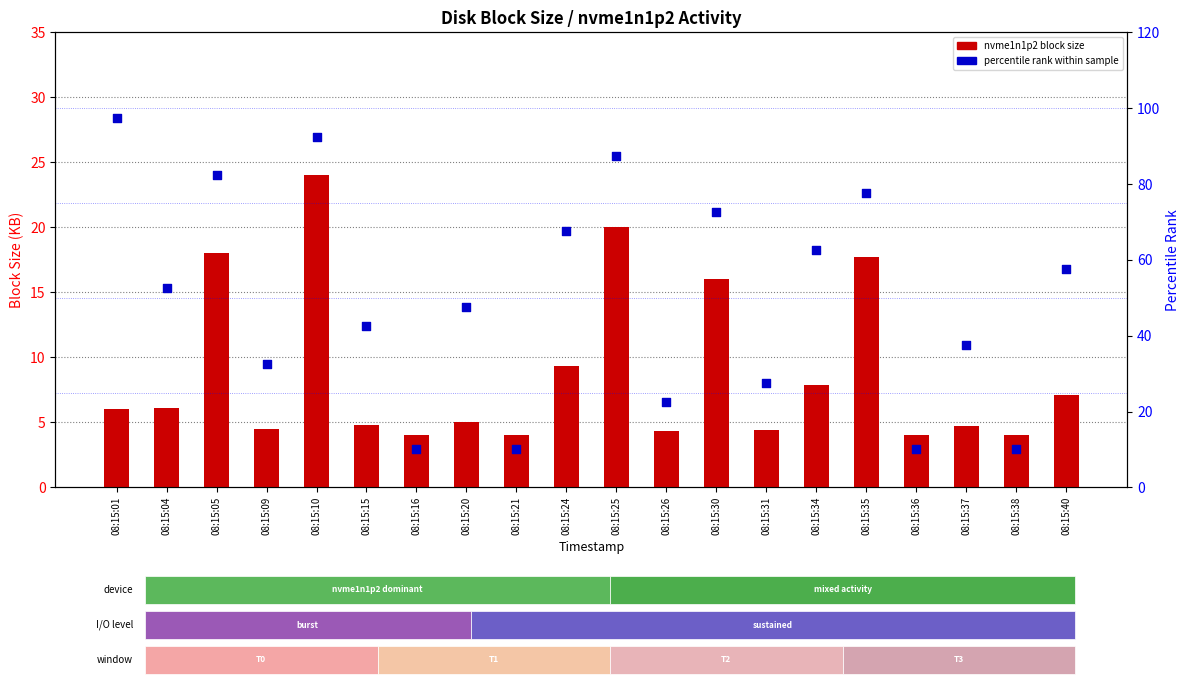

Which series has the largest total across all categories?

percentile rank (totals)